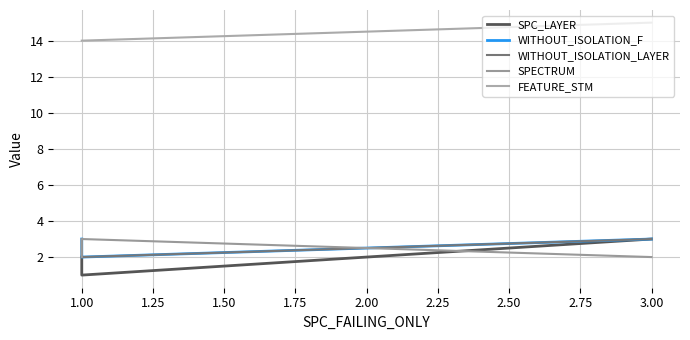

At 1.00, list the series in order from largest to smallest.

FEATURE_STM, WITHOUT_ISOLATION_F, WITHOUT_ISOLATION_LAYER, SPC_LAYER, SPECTRUM